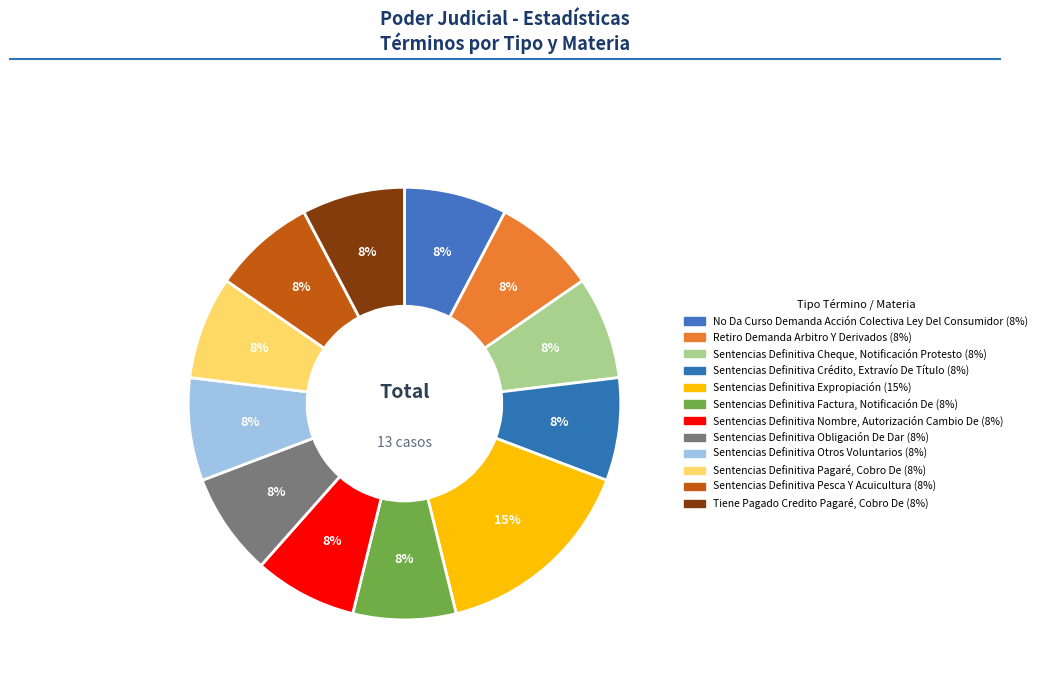

How many slices are in this pie chart?

12